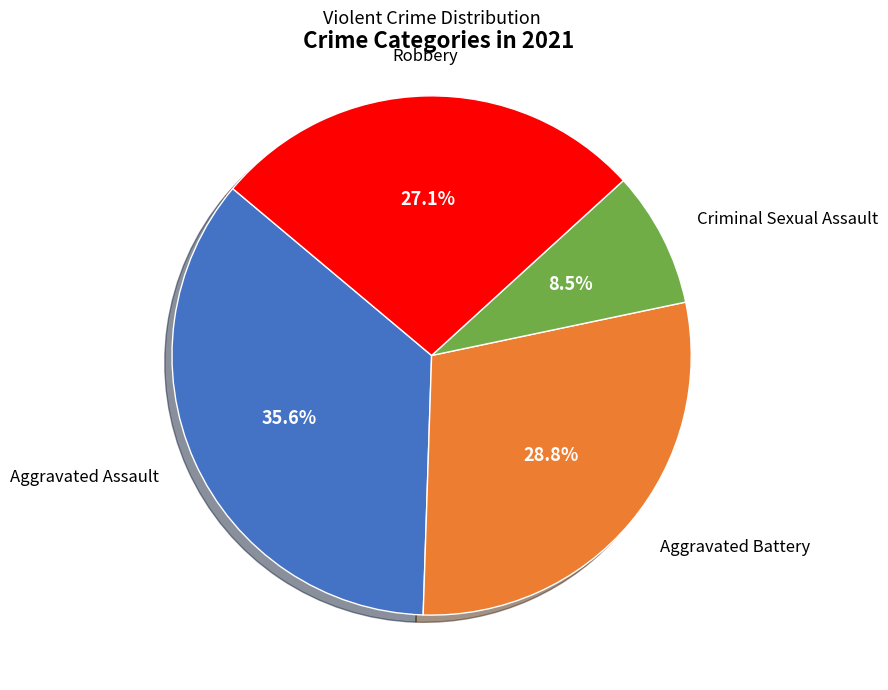

Is there a majority slice in this chart?

No